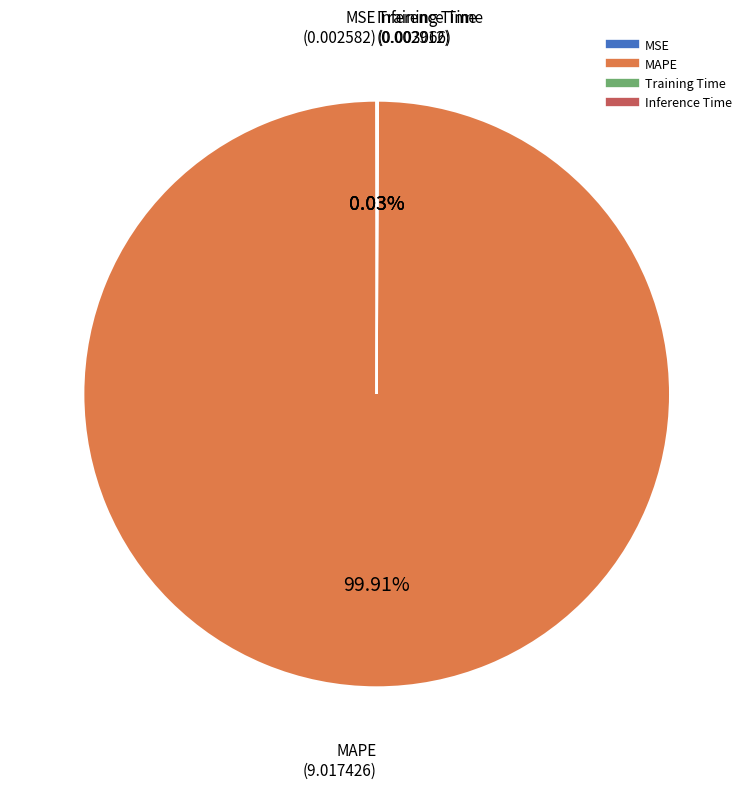

What portion of the pie excludes MAPE?

0.1%